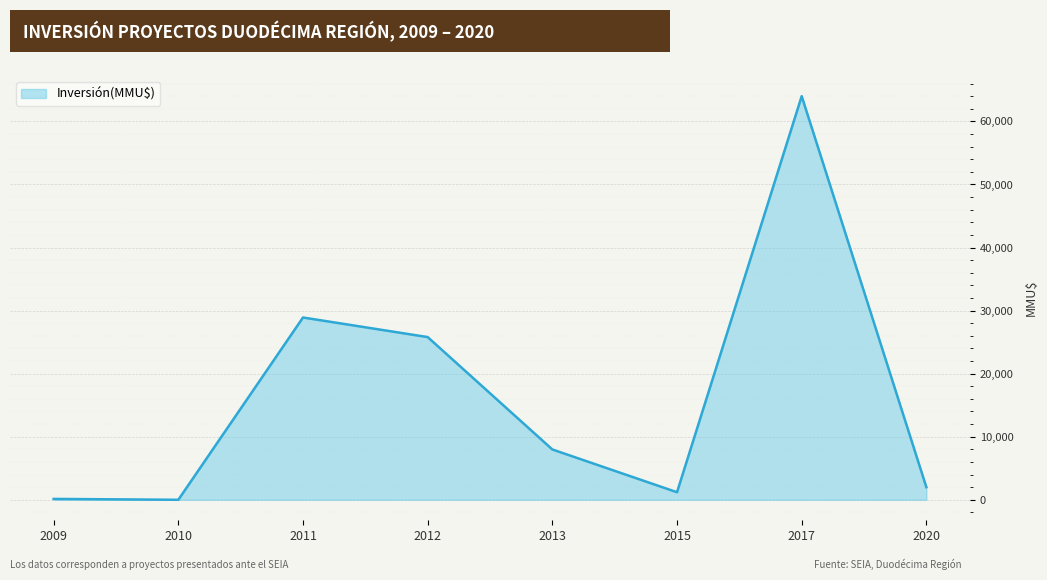

True or false: there are more than 0 points higher than both neighbors.

True